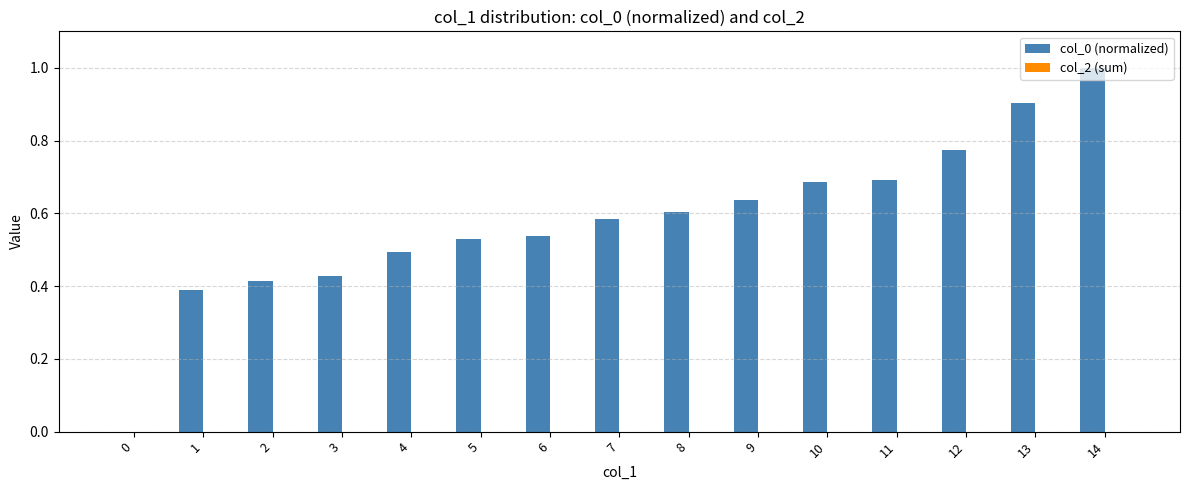

What is the sum of the values at 6 and 9?

1.2